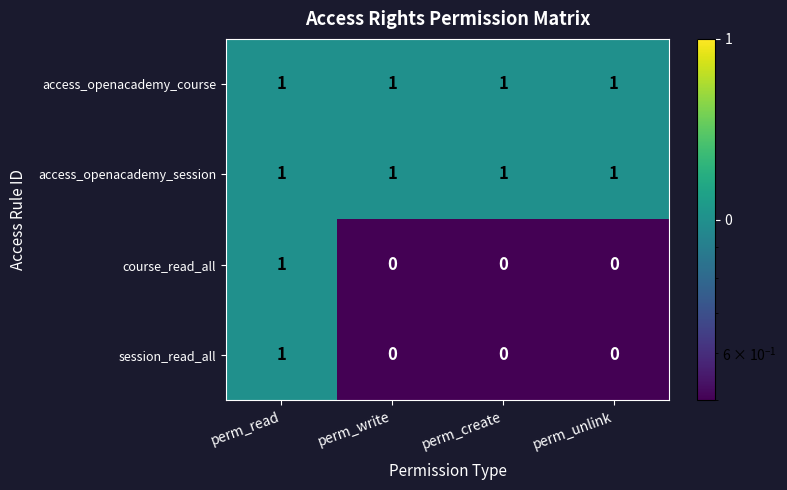

At which category is the sum across all series the highest?

perm_read